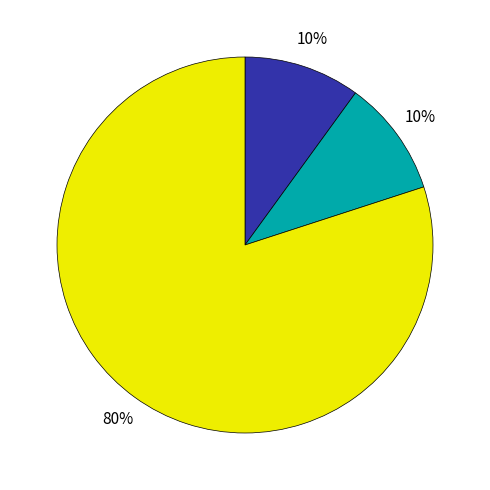

To the nearest percent, what is the difference between the largest and smallest slice percentages?

70%